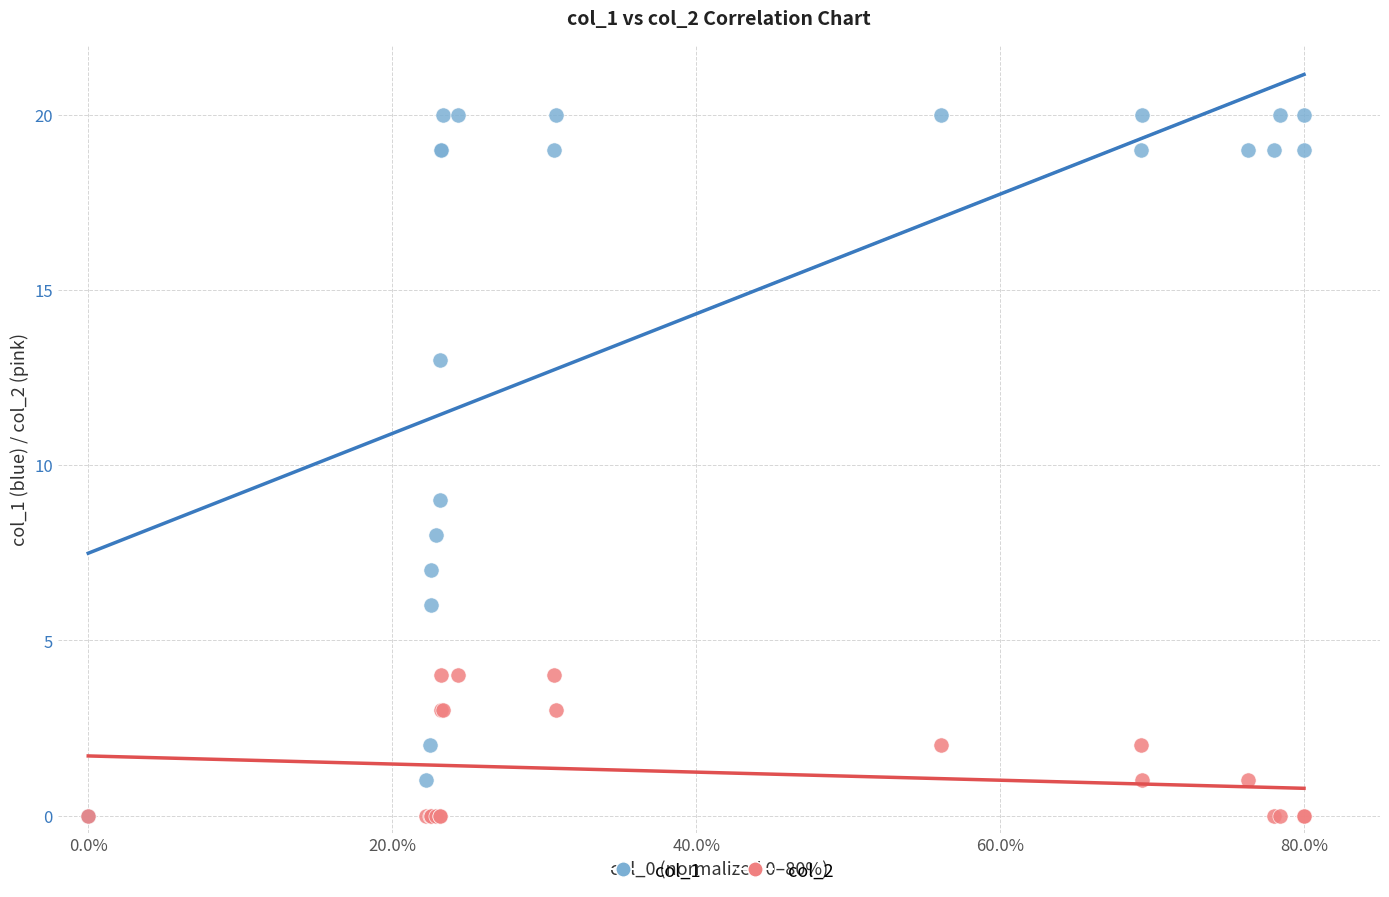

Which series contains the highest Y value?

col_1